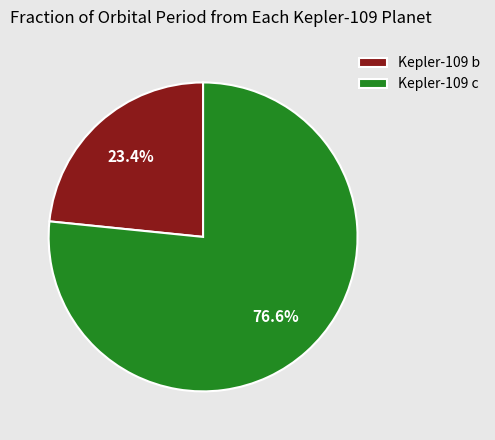

How many slices are in this pie chart?

2